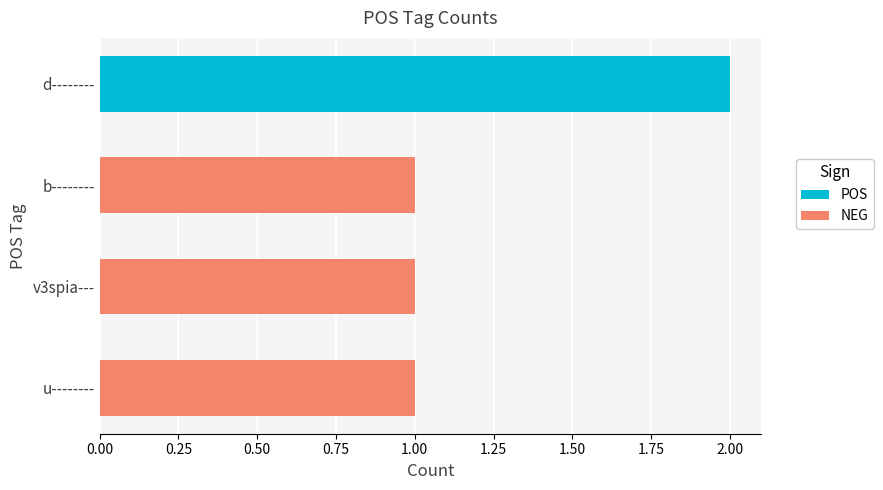

The chart shows a value of 1 at 2. True or false?

True